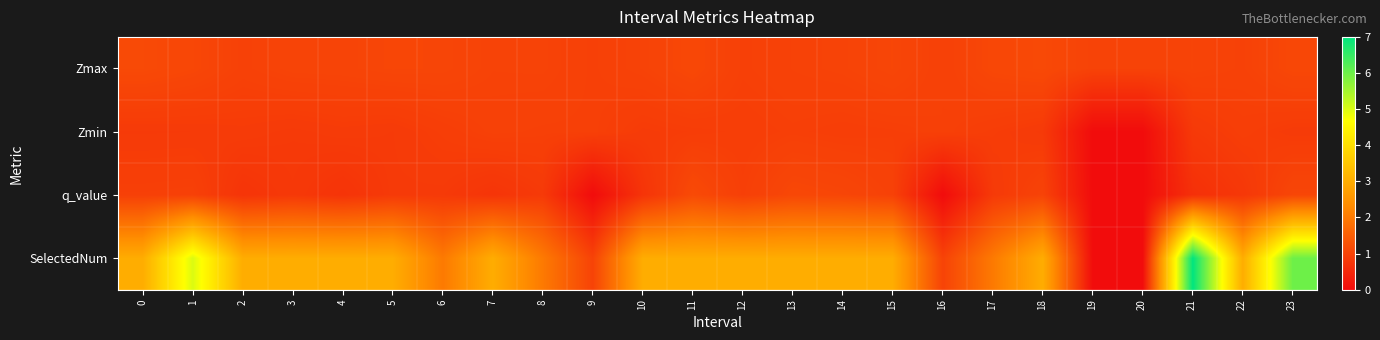

Reading right to left, transcribe all the data shown in this chart.

Zmax: 23=1.1	22=1.0	21=1.0	20=1.0	19=1.0	18=1.1	17=1.1	16=1.0	15=1.1	14=1.0	13=1.0	12=1.0	11=1.1	10=1.0	9=1.0	8=1.0	7=1.0	6=1.0	5=1.1	4=1.0	3=1.0	2=1.0	1=1.1	0=1.1
Zmin: 23=0.9	22=0.9	21=0.8	20=0.0	19=0.0	18=0.8	17=0.9	16=1.0	15=0.9	14=0.9	13=0.9	12=0.9	11=0.9	10=0.9	9=1.0	8=1.0	7=1.0	6=0.9	5=0.8	4=0.9	3=0.8	2=0.9	1=0.8	0=0.8
q_value: 23=1.1	22=0.8	21=0.7	20=0.0	19=0.0	18=1.0	17=0.8	16=0.0	15=1.0	14=1.1	13=1.1	12=0.9	11=1.1	10=0.7	9=0.0	8=0.8	7=0.7	6=0.8	5=0.8	4=0.7	3=0.8	2=0.7	1=1.0	0=0.9
SelectedNum: 23=6.0	22=3.0	21=7.0	20=0.0	19=0.0	18=3.0	17=2.0	16=1.0	15=3.0	14=3.0	13=3.0	12=3.0	11=3.0	10=3.0	9=1.0	8=2.0	7=3.0	6=2.0	5=3.0	4=3.0	3=3.0	2=3.0	1=5.0	0=3.0